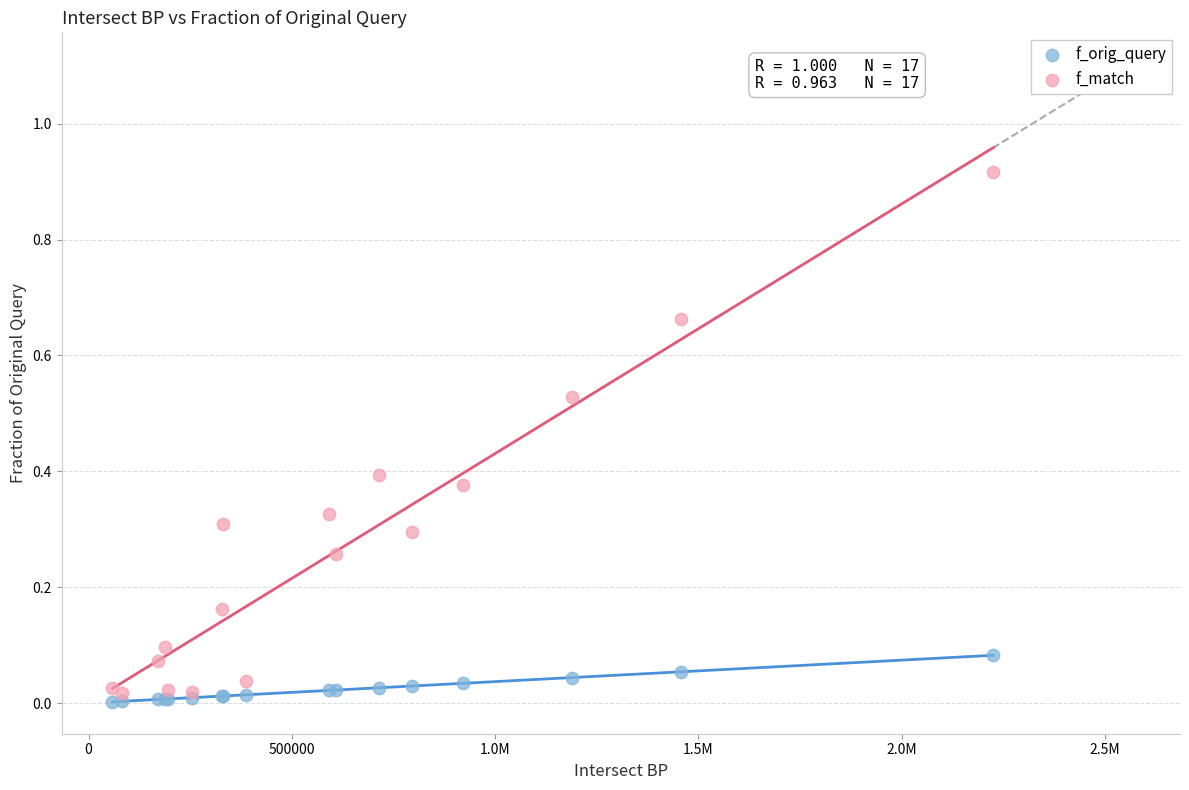

What are all the series names shown in the legend?

f_orig_query, f_match